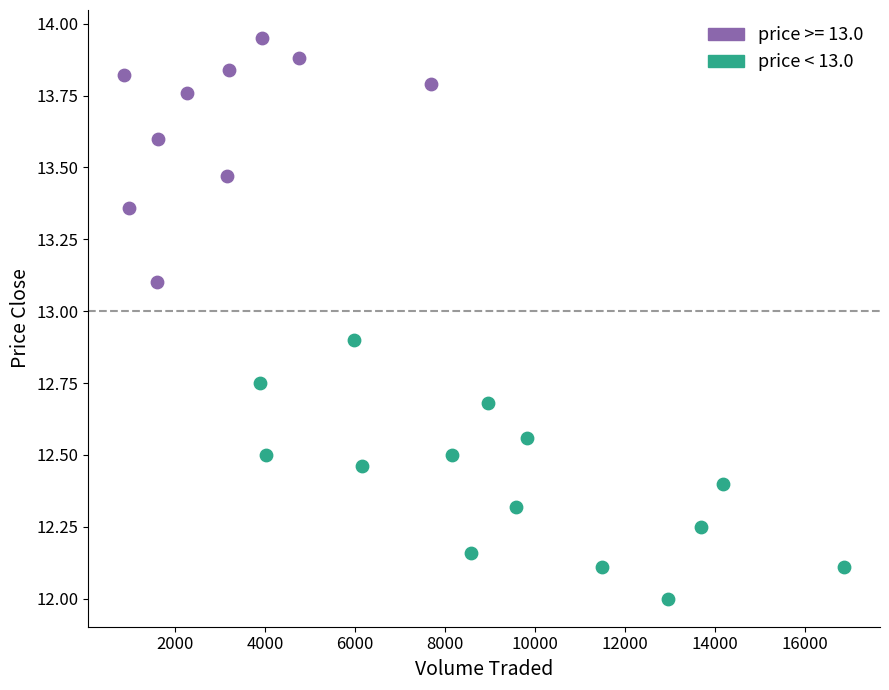

Which series contains the highest Y value?

price >= 13.0